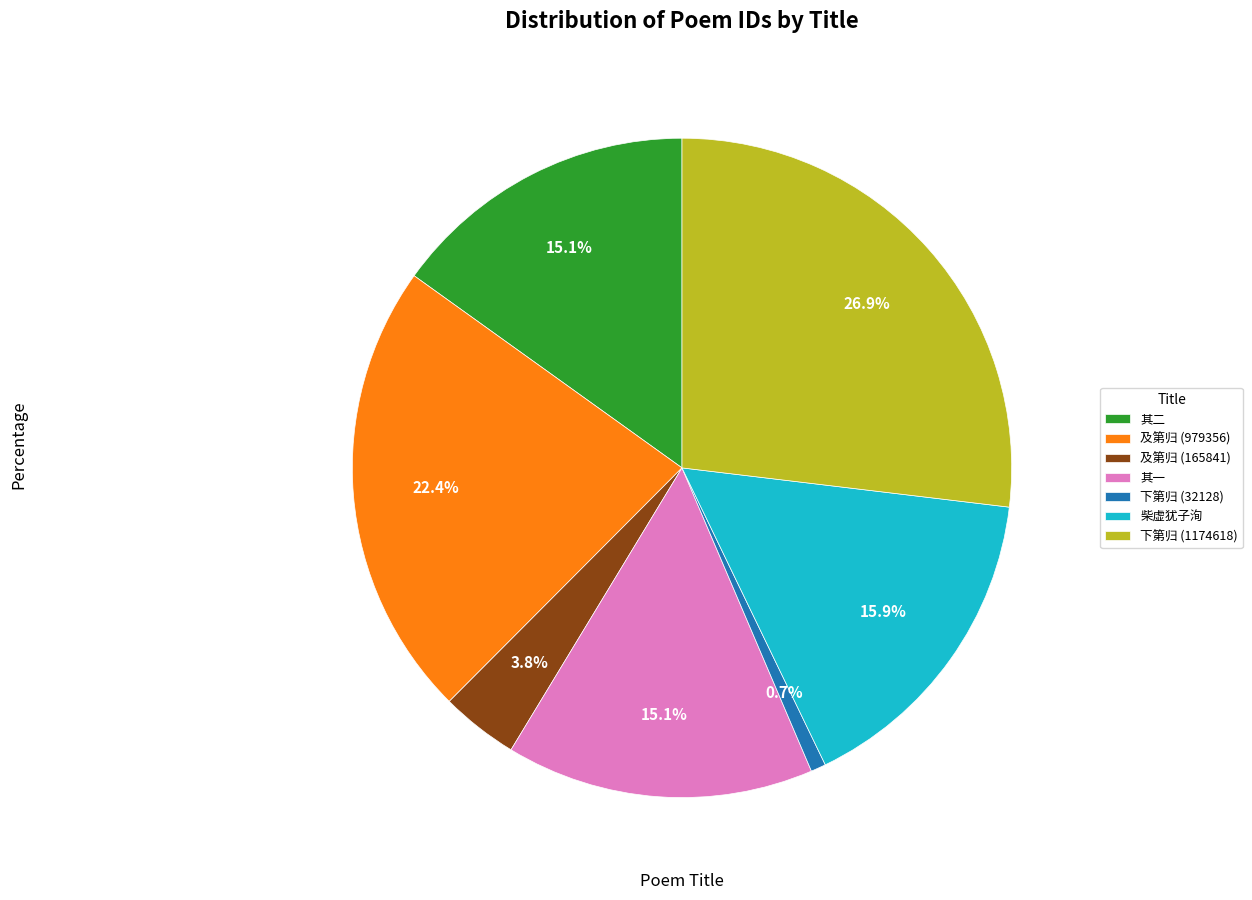

What is the largest slice in the pie chart?

下第归 (1174618)